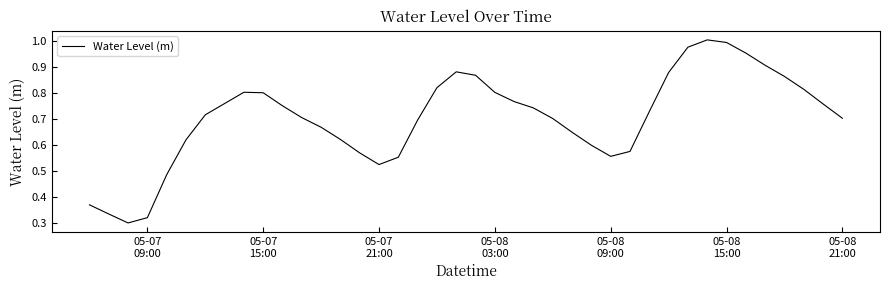

Does the chart display data point markers on the line(s)?

No